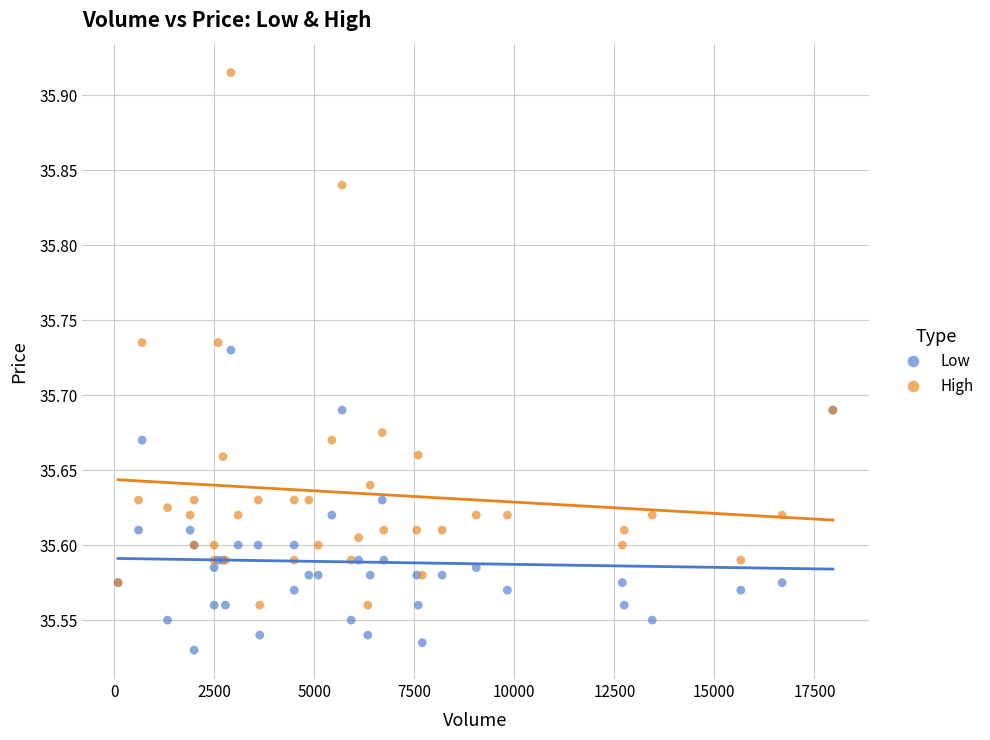

Which series reaches the maximum Y coordinate?

High